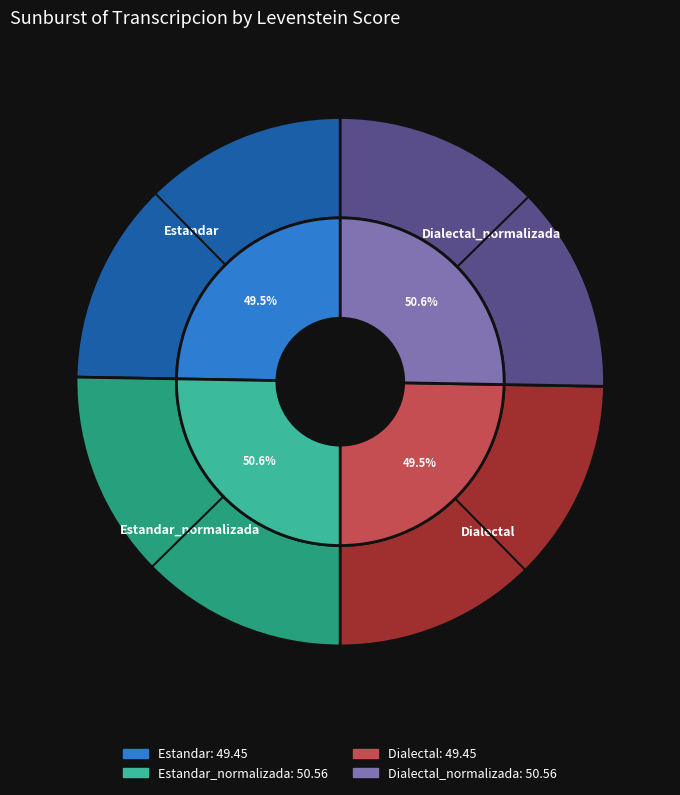

To the nearest percent, what is the combined percentage of Dialectal and Dialectal_normalizada?

50%